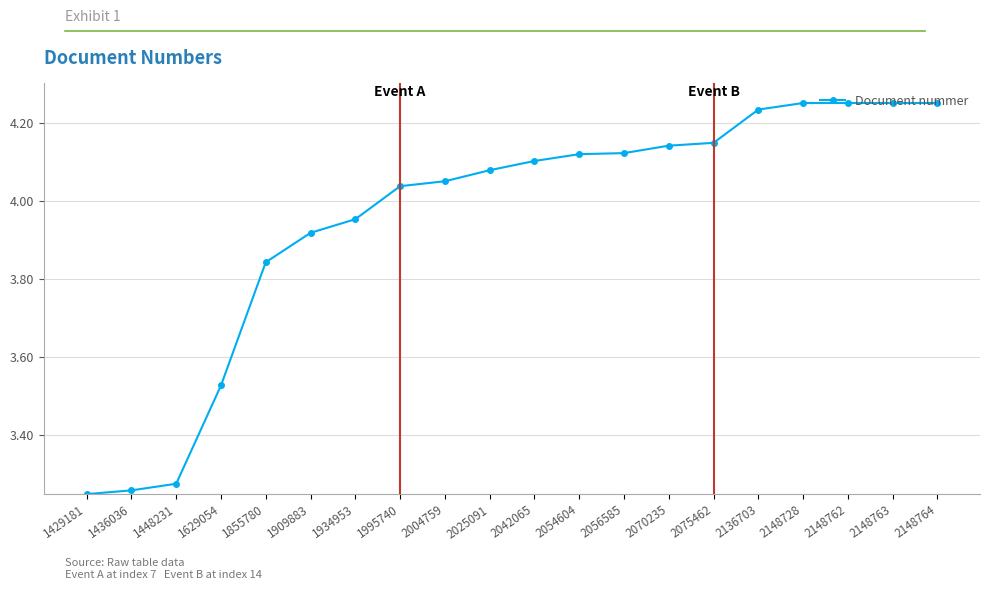

How many data points does each series have?

20